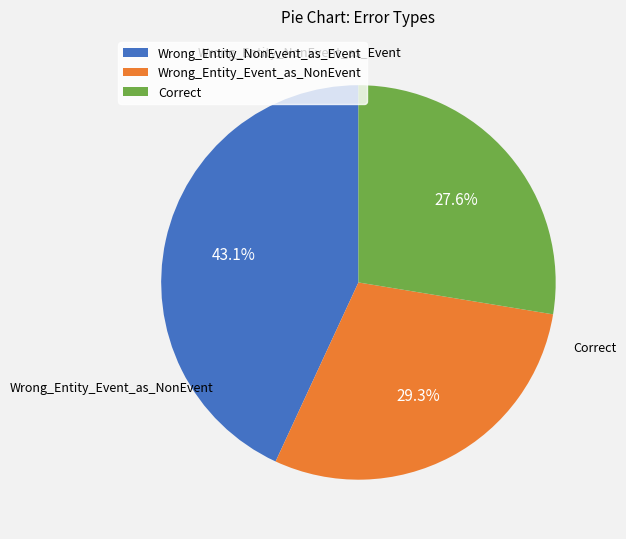

Rank the categories by value from highest to lowest.

Wrong_Entity_NonEvent_as_Event, Wrong_Entity_Event_as_NonEvent, Correct